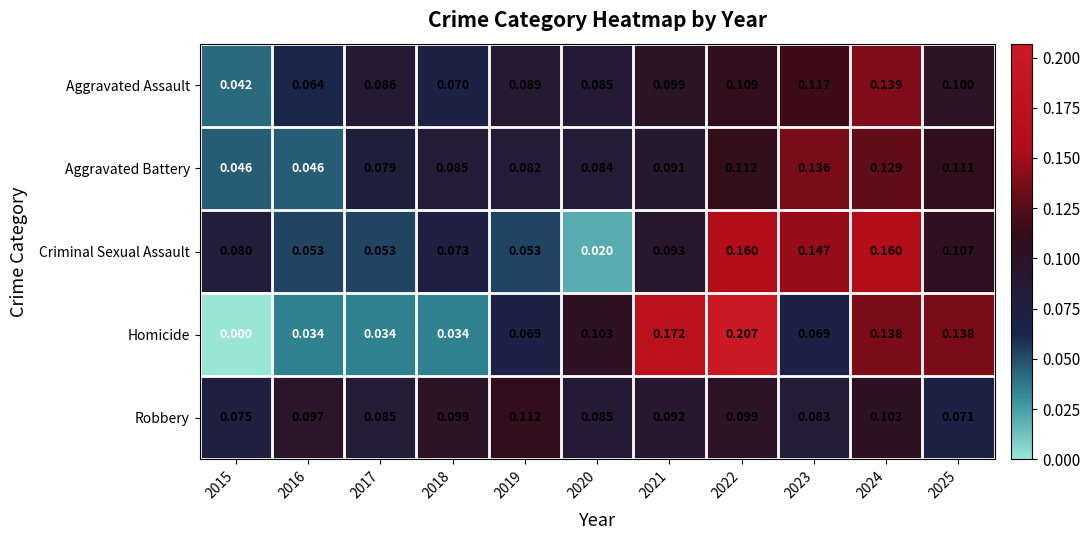

Rank the series by their maximum value, from lowest to highest.

Robbery, Aggravated Battery, Aggravated Assault, Criminal Sexual Assault, Homicide